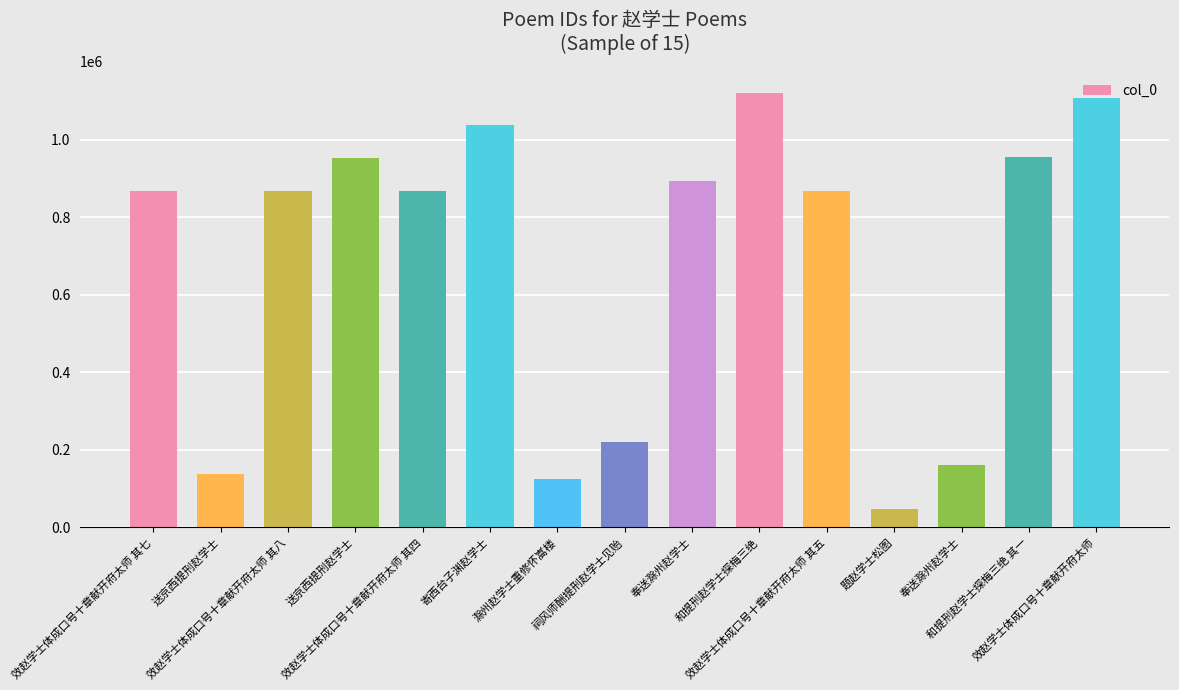

List the labels in order of value, largest first.

和提刑赵学士探梅三绝, 效赵学士体成口号十章献开府太师, 寄西台子渊赵学士, 和提刑赵学士探梅三绝 其一, 送京西提刑赵学士, 奉送滁州赵学士, 效赵学士体成口号十章献开府太师 其七, 效赵学士体成口号十章献开府太师 其四, 效赵学士体成口号十章献开府太师 其五, 效赵学士体成口号十章献开府太师 其八, 祠风师酬提刑赵学士见贻, 奉送滁州赵学士, 送京西提刑赵学士, 滁州赵学士重修怀嵩楼, 题赵学士松图